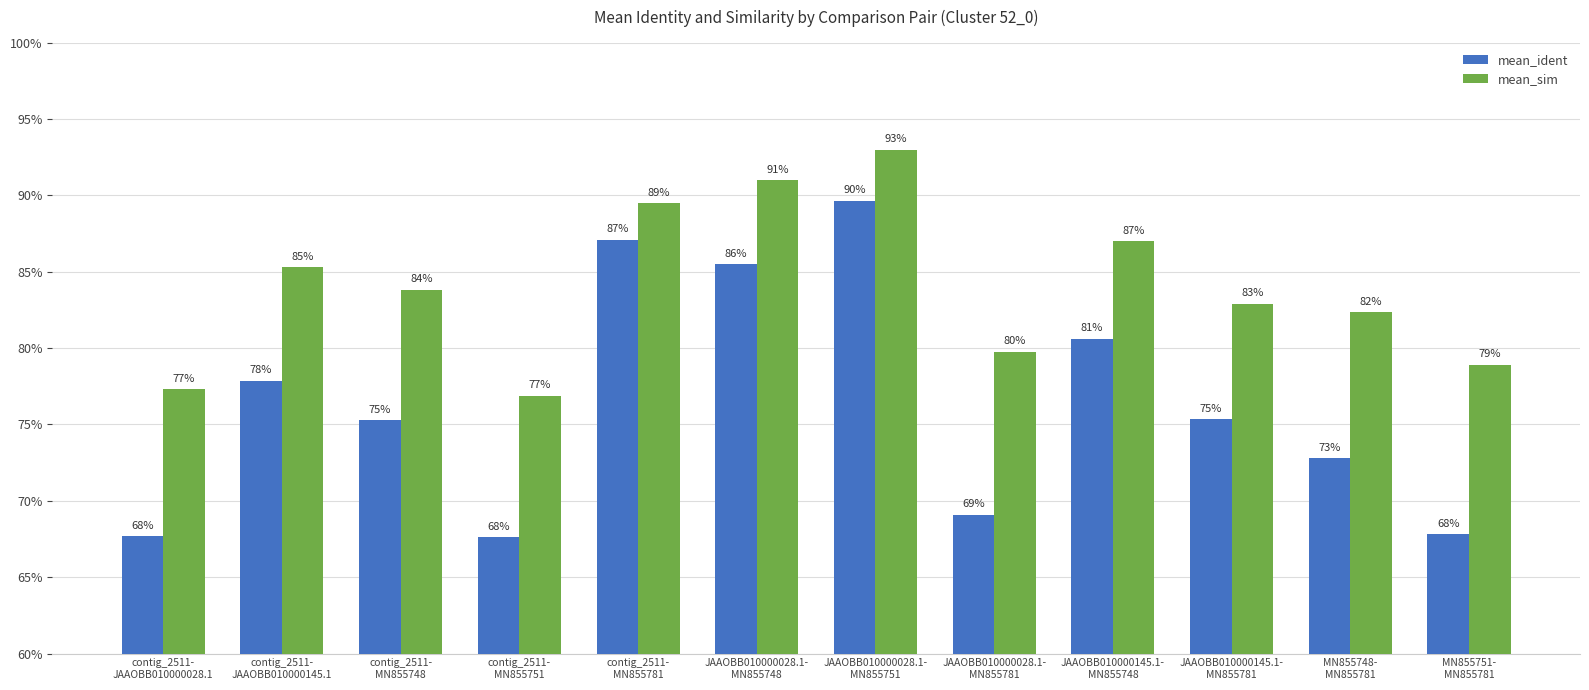

What are all the series names shown in the legend?

mean_ident, mean_sim